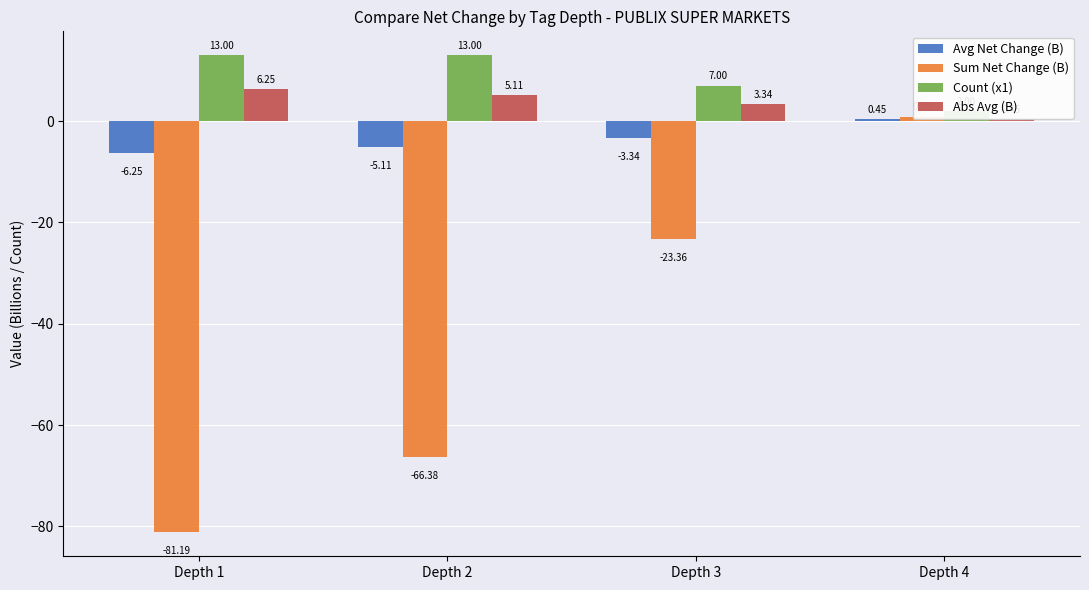

At which label is Abs Avg (B) closest to 3?

Depth 3